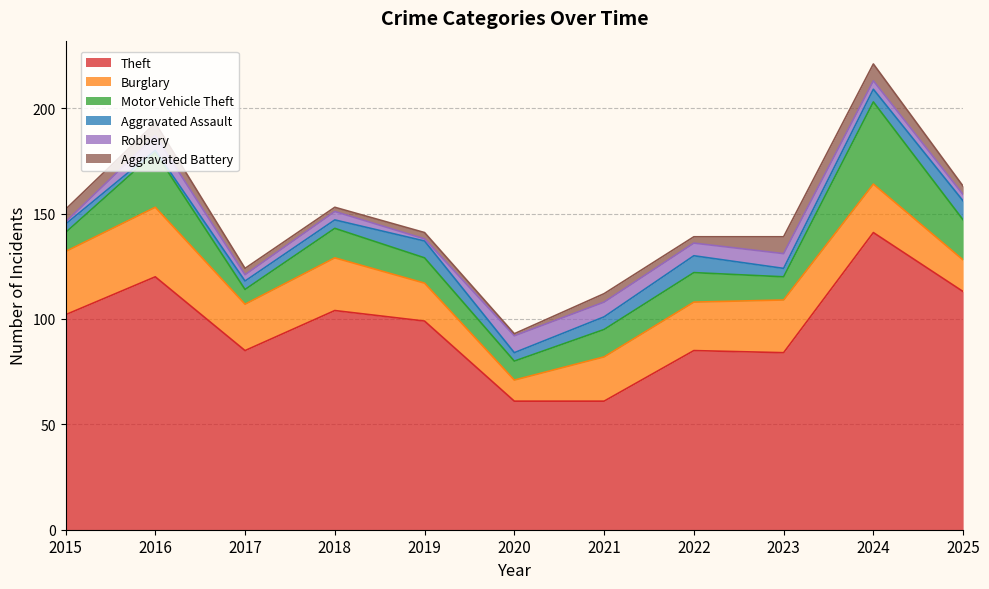

At which label does Theft reach its peak?

2024